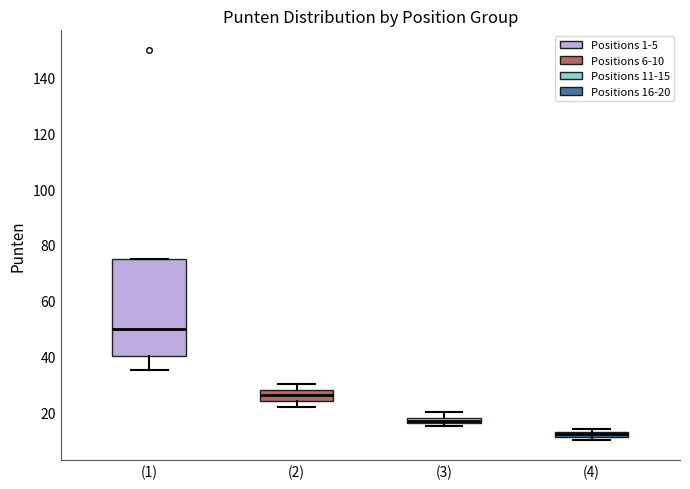

Which box's median line is the lowest?

(4)